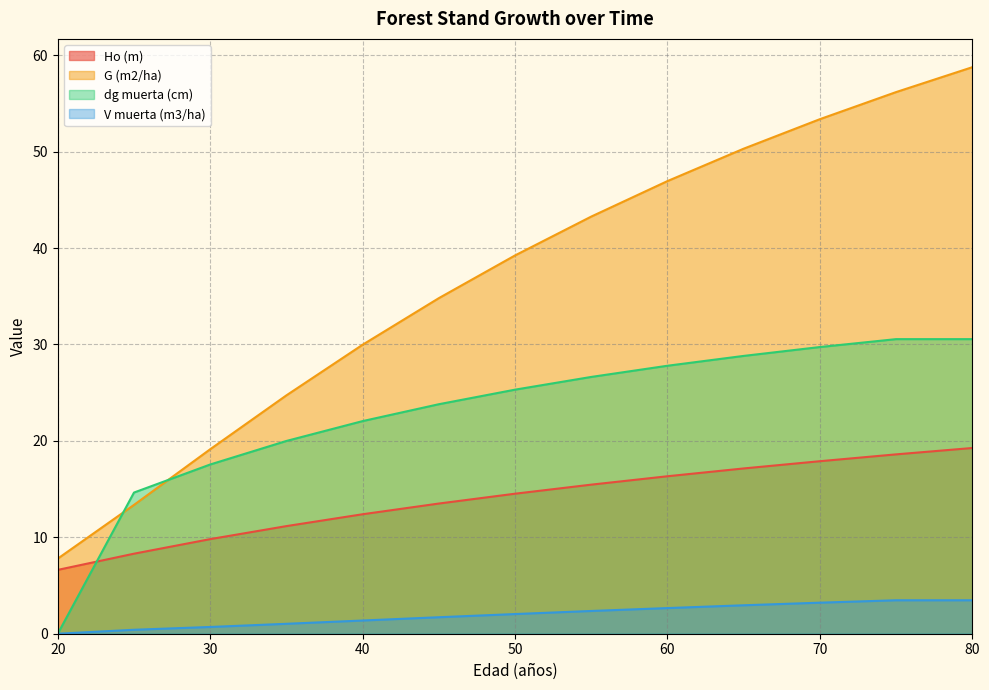

True or false: dg muerta (cm) and G (m2/ha) intersect in this chart.

True